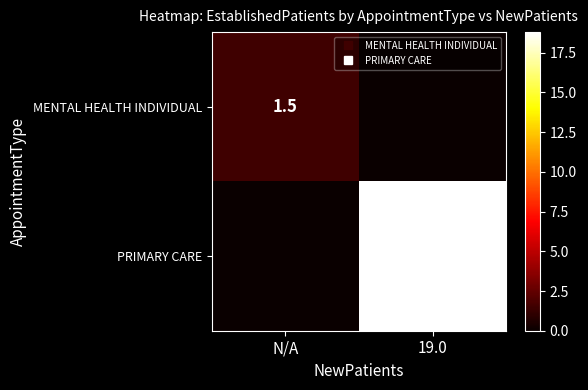

How many positive values does the MENTAL HEALTH INDIVIDUAL series have?

1